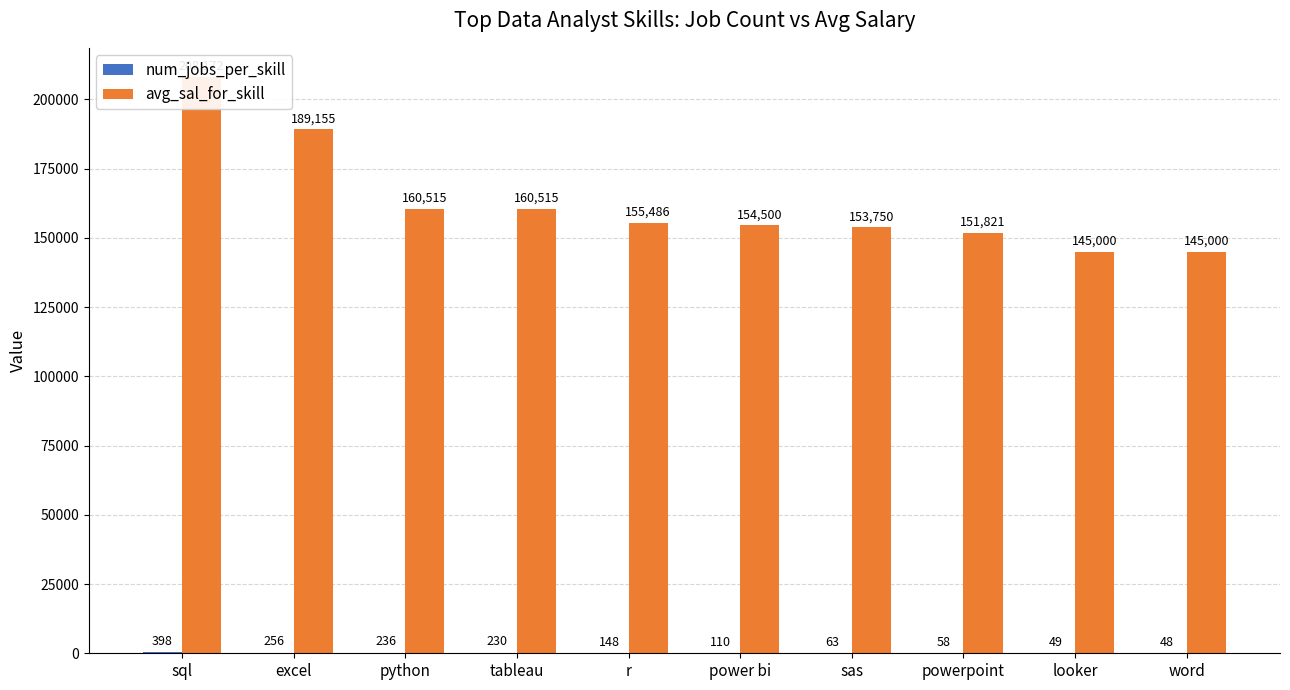

How many bars are there in each group?

2